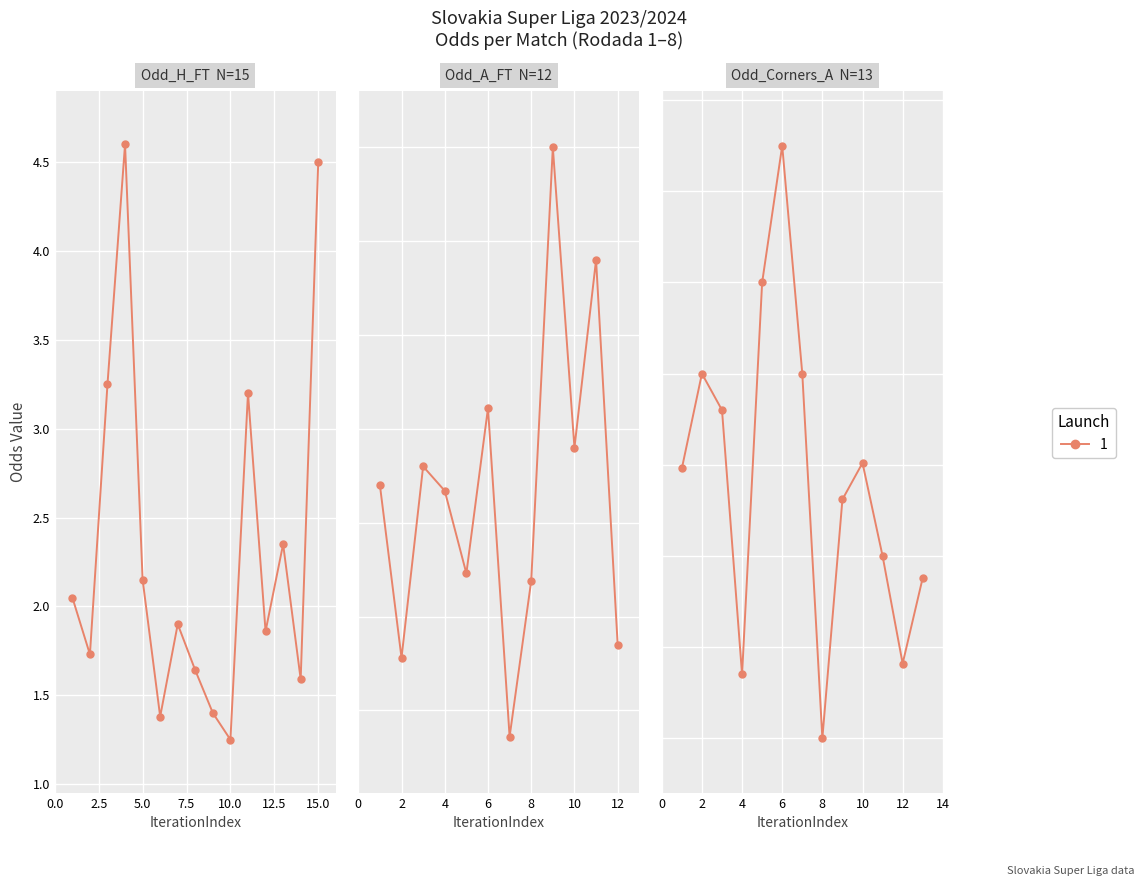

What is the average value of the Odd_H_FT series?

2.3